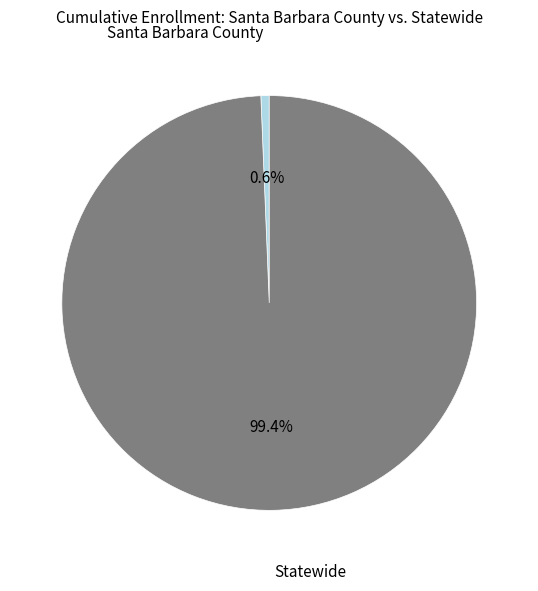

What percentage is the Santa Barbara County slice, to the nearest percent?

1%